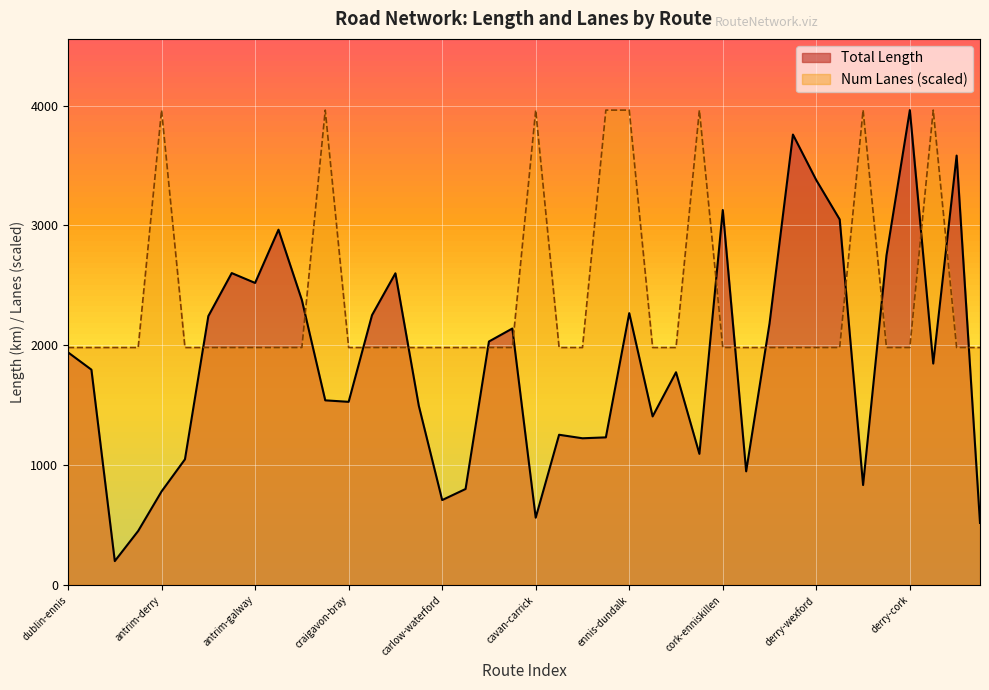

Count the number of categories in the chart.

40